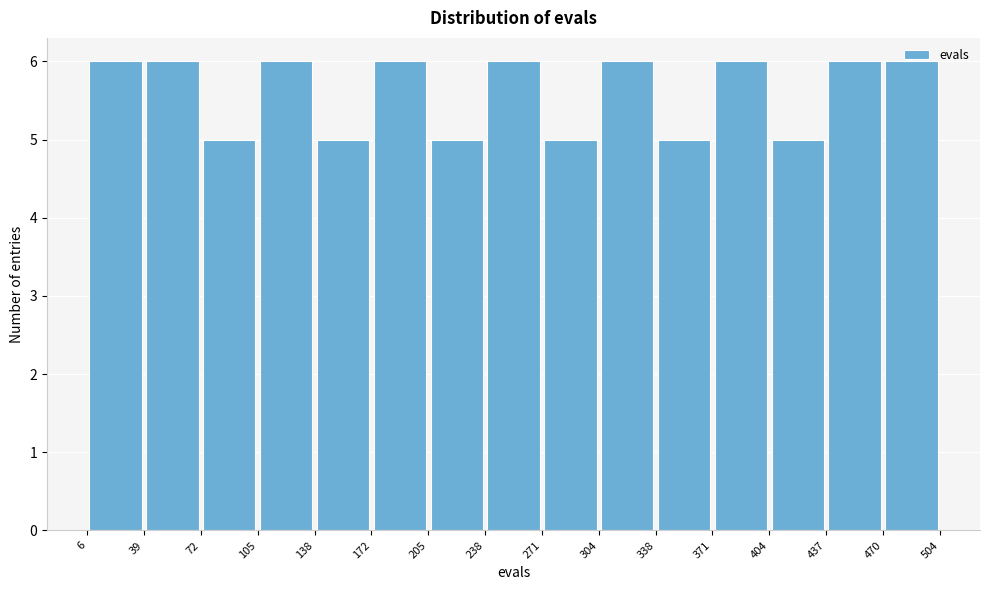

Reading left to right, transcribe this chart: for each bar, give the range it covers on the x-axis and its height. The values are not printed on the chart, so give them approximately, as read against the axis.

6 to 39: 6
39 to 72: 6
72 to 105: 5
105 to 138: 6
138 to 172: 5
172 to 205: 6
205 to 238: 5
238 to 271: 6
271 to 304: 5
304 to 338: 6
338 to 371: 5
371 to 404: 6
404 to 437: 5
437 to 470: 6
470 to 504: 6